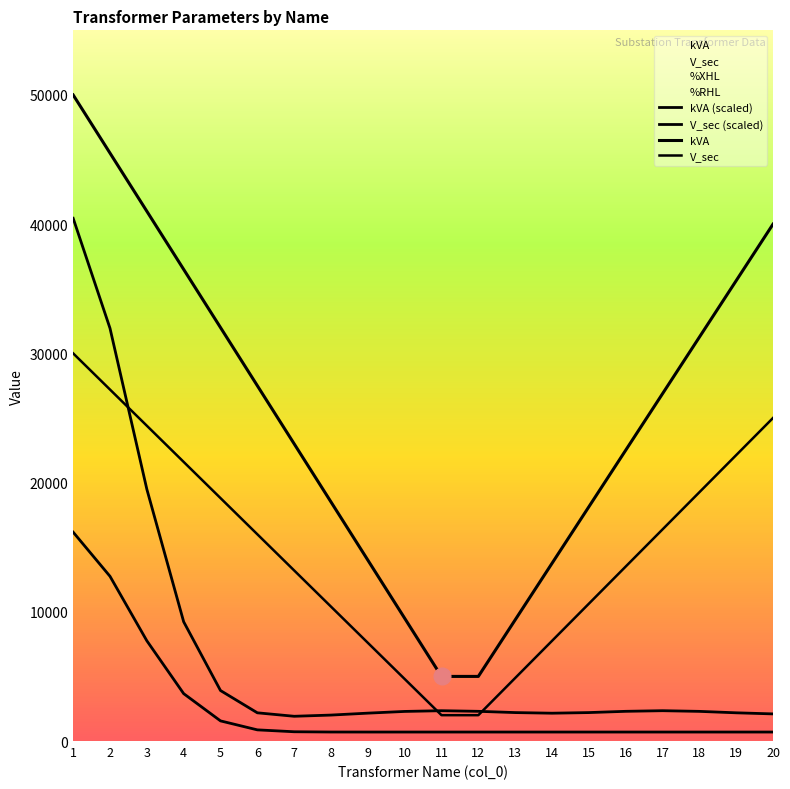

What is the value of the %XHL point at the 18th from the left?

7.0